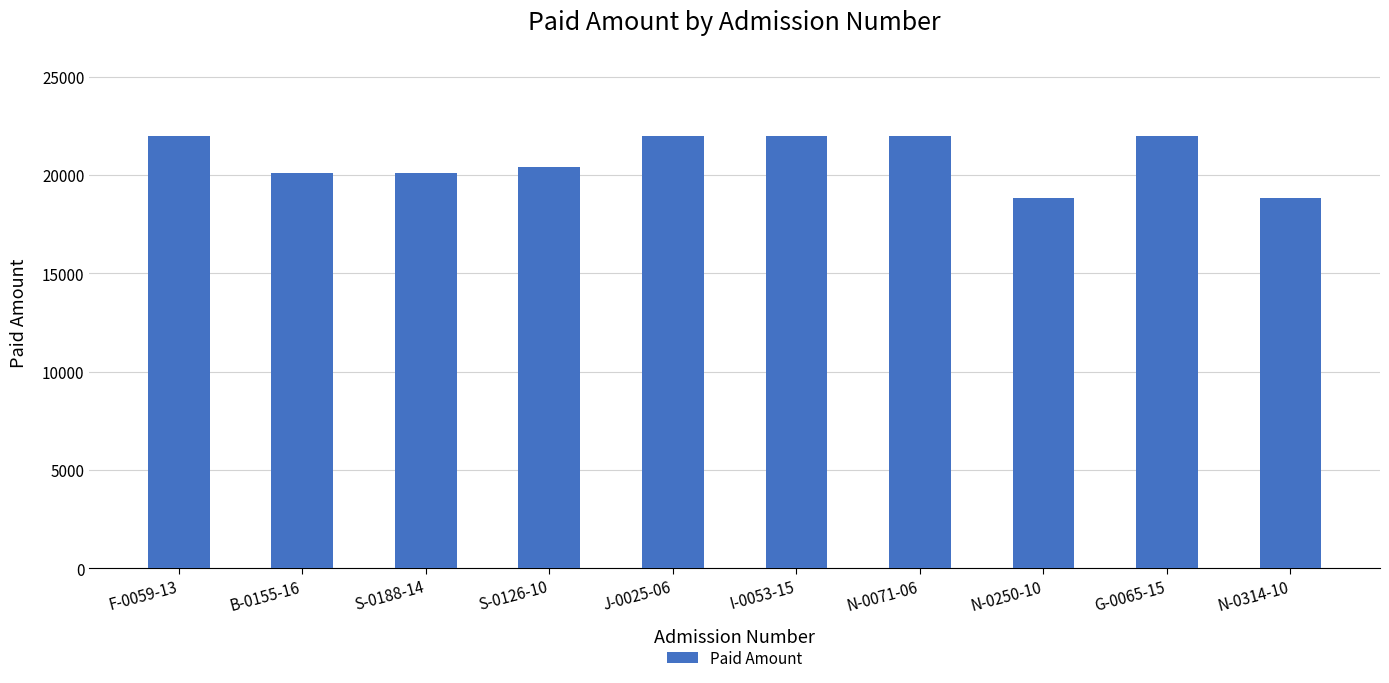

What is the change in value from S-0126-10 to N-0250-10?

-1600